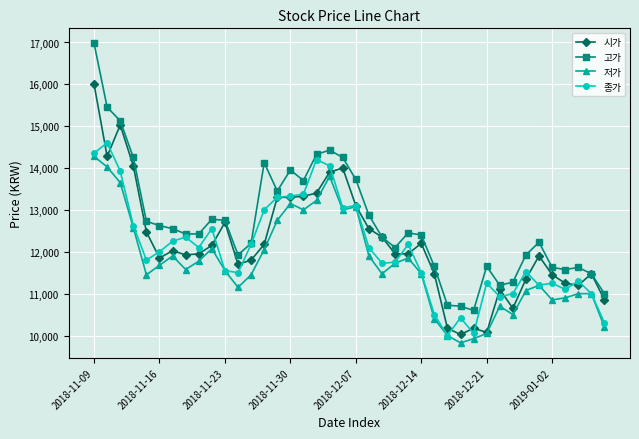

Which series has the largest range (max minus min)?

고가